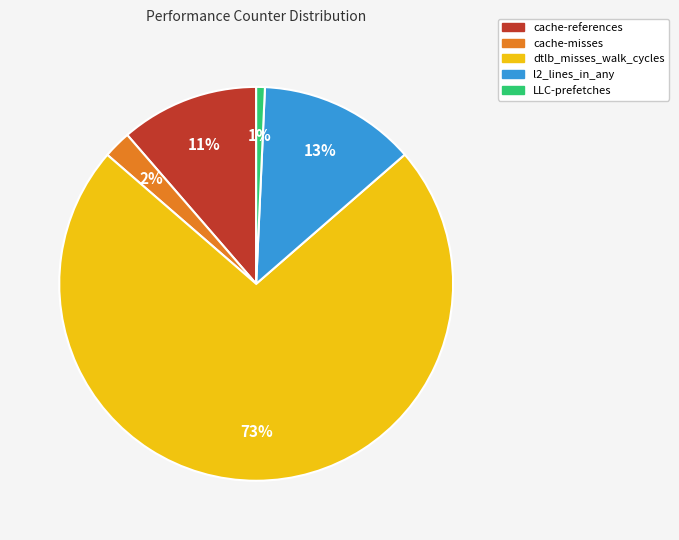

To the nearest percent, what percentage of the pie is LLC-prefetches?

1%